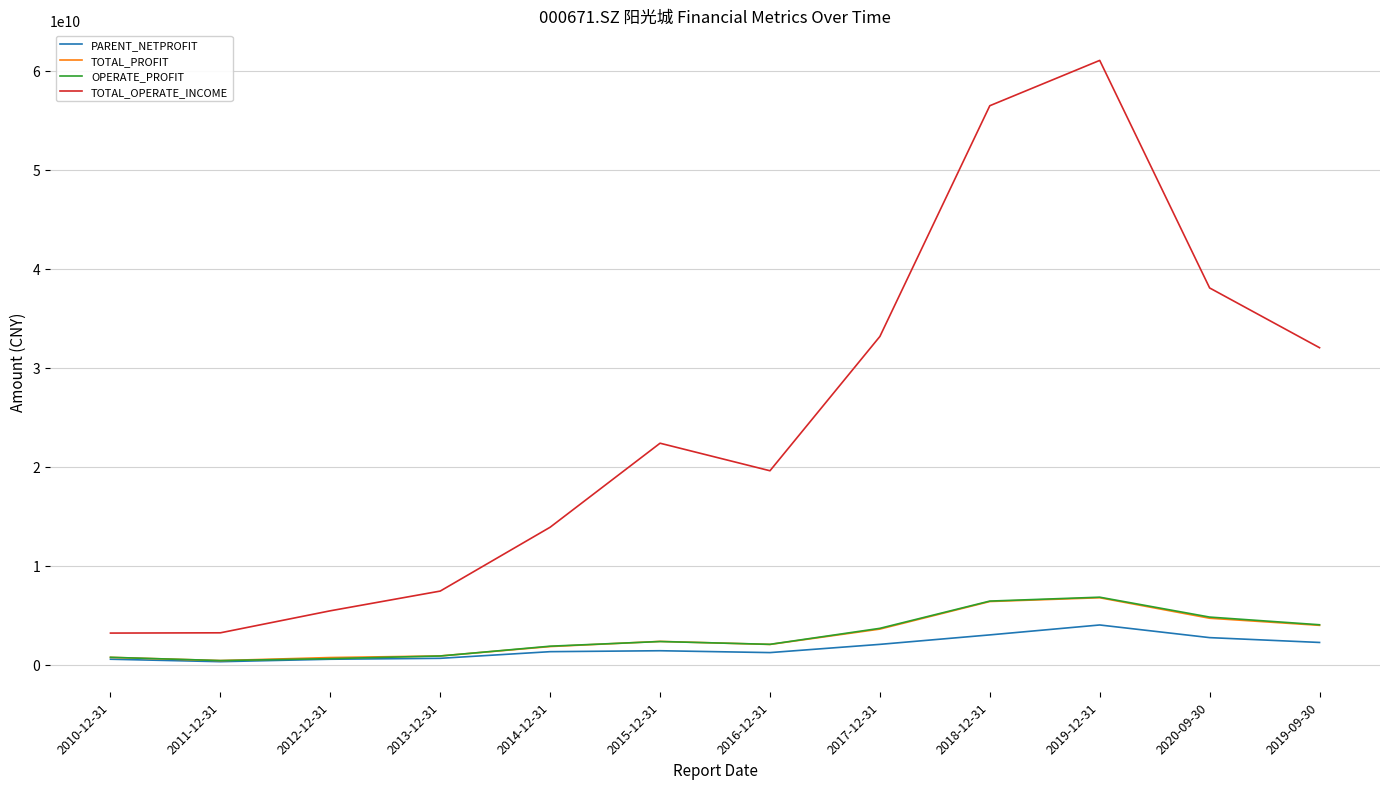

How many lines are shown in the chart?

4